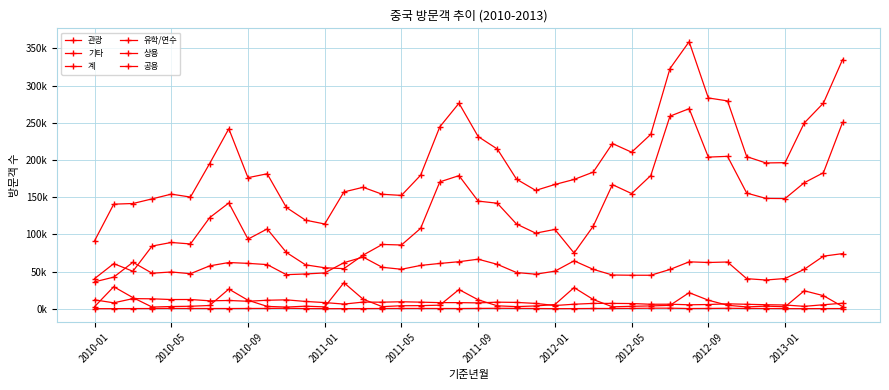

Does the chart have visible grid lines?

Yes